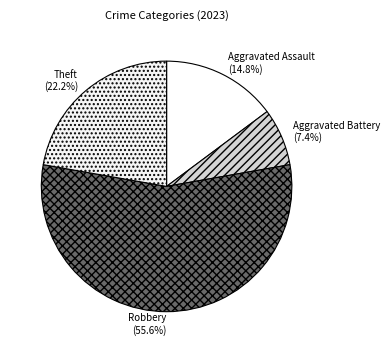

What is the ratio of the value at Theft to the value at Robbery?

0.4